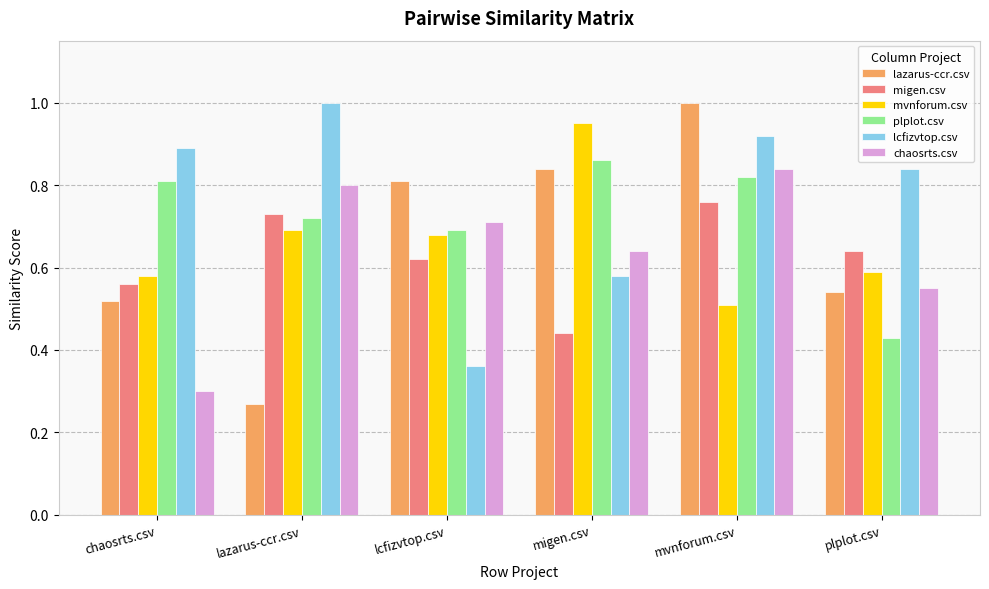

At how many categories does at least one series exceed 0?

6